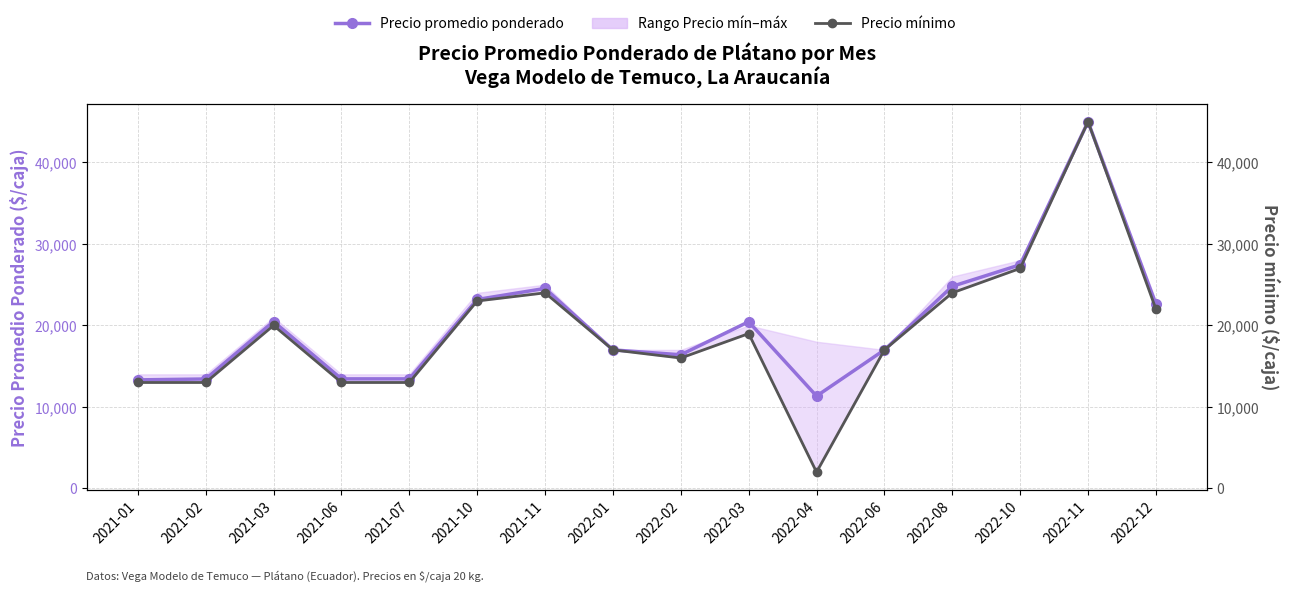

Which series has the widest spread of values?

Precio mínimo